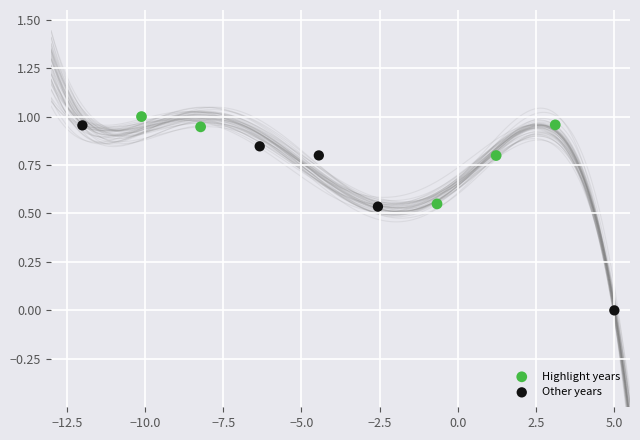

Which series reaches the minimum Y coordinate?

Other years